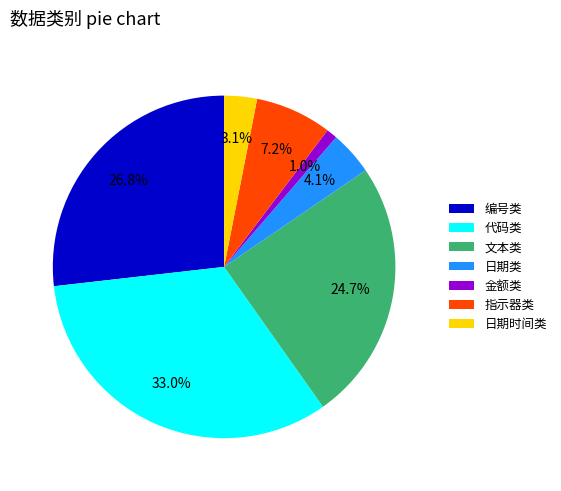

How many segments does this pie chart have?

7